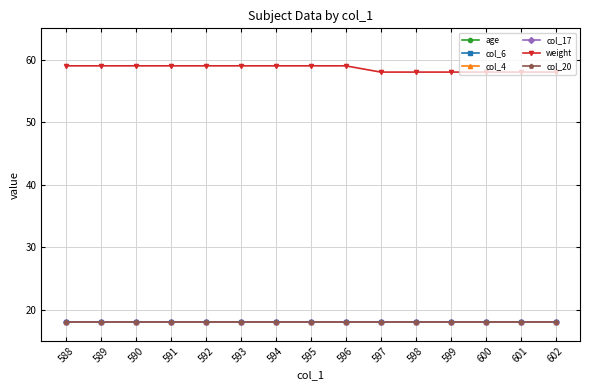

Reading left to right, list all the values displayed in this chart.

age: 588=18	589=18	590=18	591=18	592=18	593=18	594=18	595=18	596=18	597=18	598=18	599=18	600=18	601=18	602=18
col_6: 588=18	589=18	590=18	591=18	592=18	593=18	594=18	595=18	596=18	597=18	598=18	599=18	600=18	601=18	602=18
col_4: 588=18	589=18	590=18	591=18	592=18	593=18	594=18	595=18	596=18	597=18	598=18	599=18	600=18	601=18	602=18
col_17: 588=18	589=18	590=18	591=18	592=18	593=18	594=18	595=18	596=18	597=18	598=18	599=18	600=18	601=18	602=18
weight: 588=59	589=59	590=59	591=59	592=59	593=59	594=59	595=59	596=59	597=58	598=58	599=58	600=58	601=58	602=58
col_20: 588=18	589=18	590=18	591=18	592=18	593=18	594=18	595=18	596=18	597=18	598=18	599=18	600=18	601=18	602=18